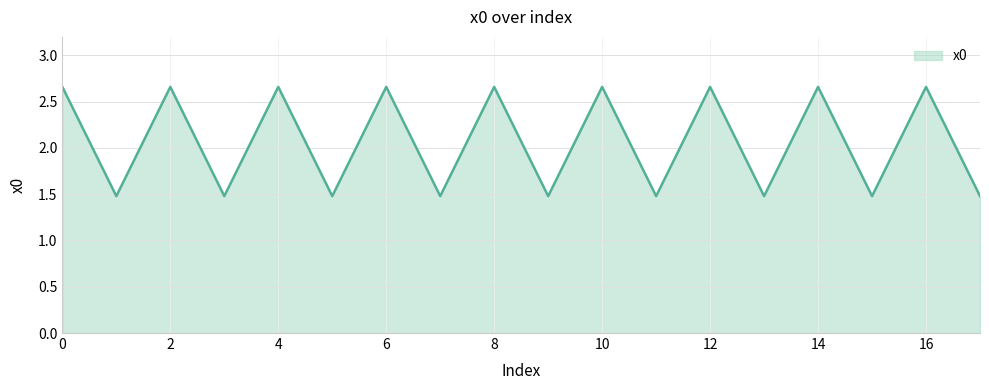

Does the chart display data point markers on the line(s)?

No